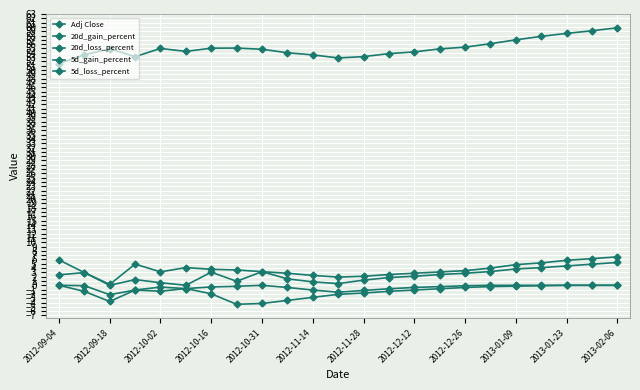

What is the value of the 5d_loss_percent point at the 14th from the left?

-0.8